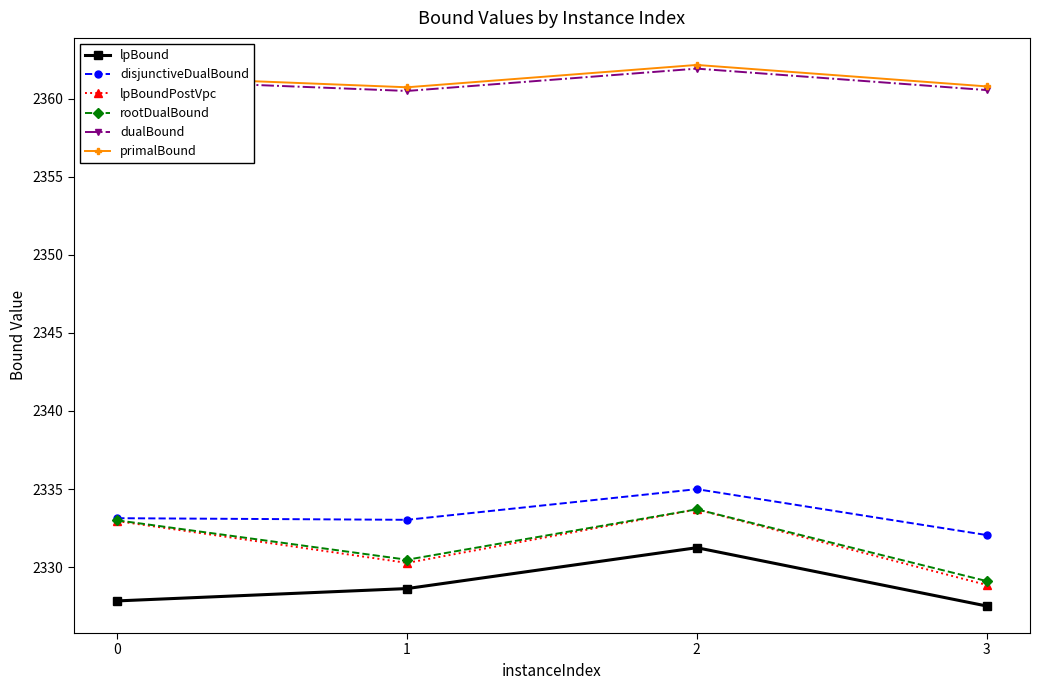

At which category does the chart reach its minimum across all series?

3